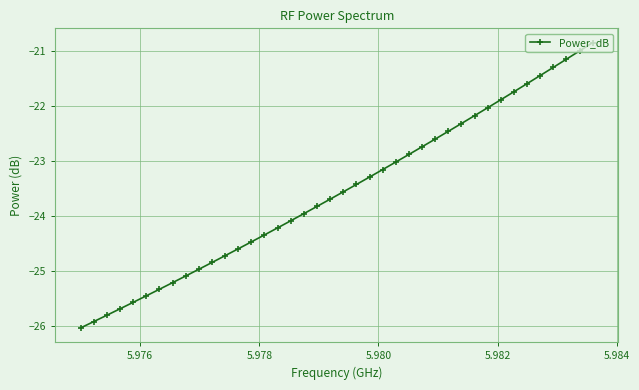

How many data points does each series have?

40